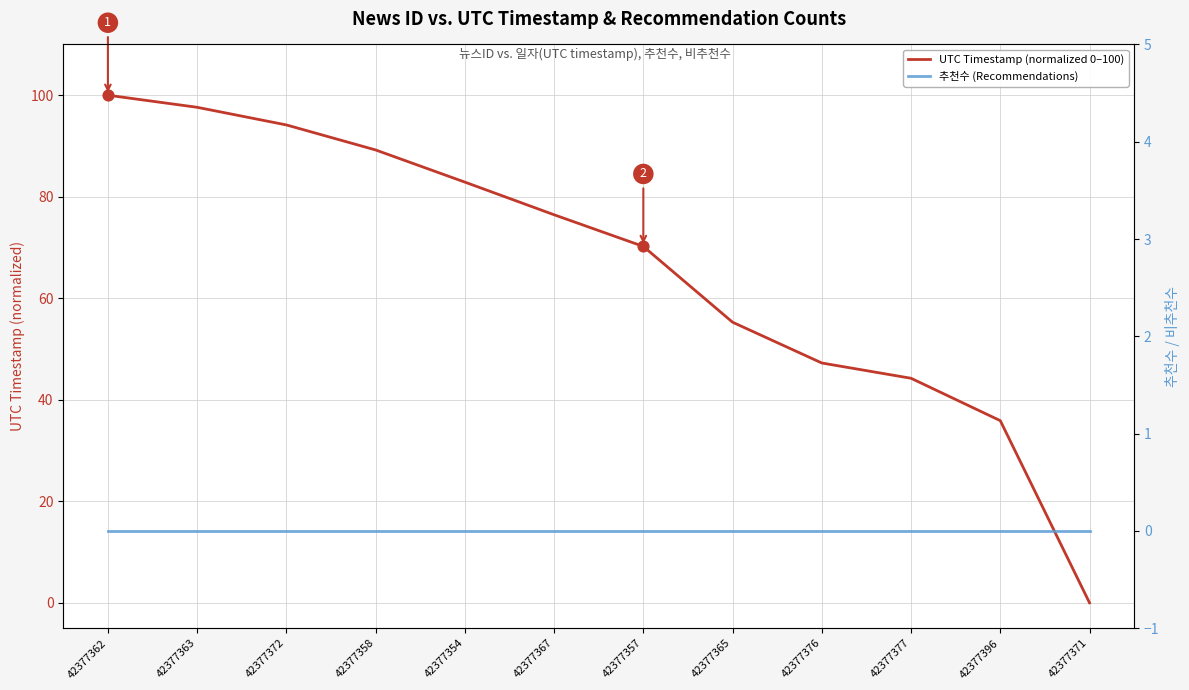

At how many categories does at least one series exceed 18?

11